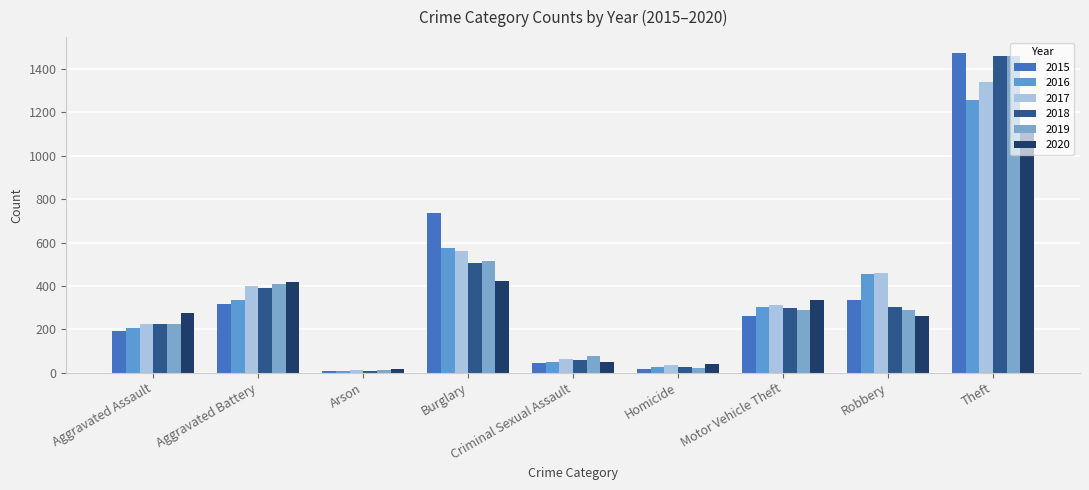

Does the chart contain stacked bars?

No